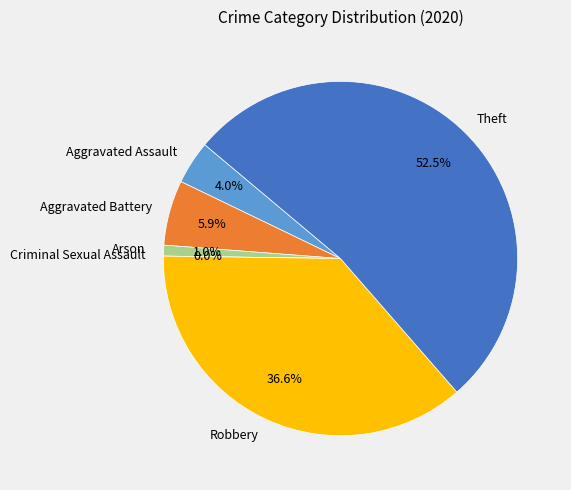

Which has a higher value, Arson or Aggravated Assault?

Aggravated Assault